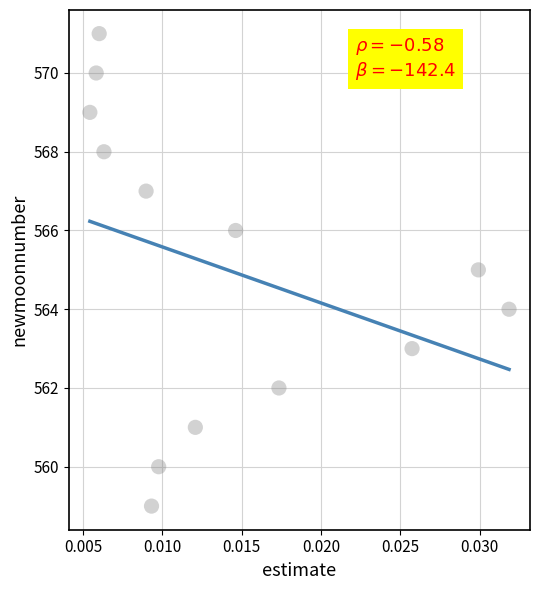

What is the range of Y values (max minus min)?

12